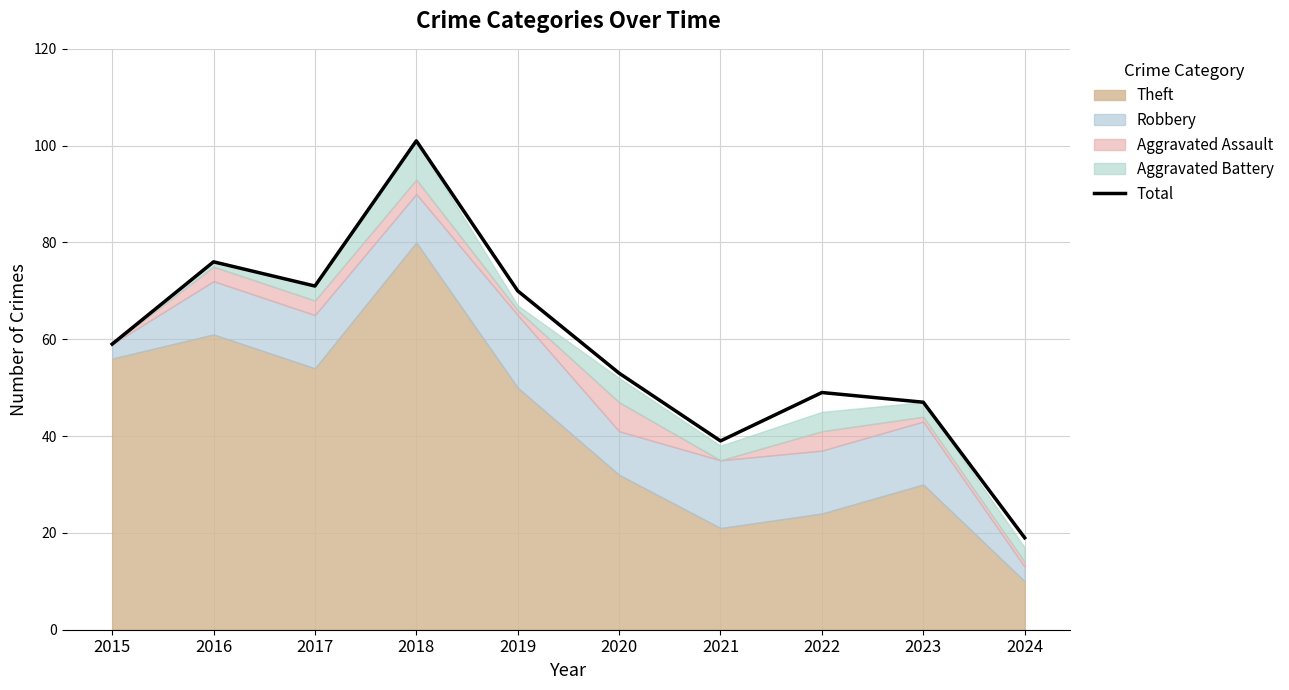

What is the change in value from 2022 to 2024?

-30